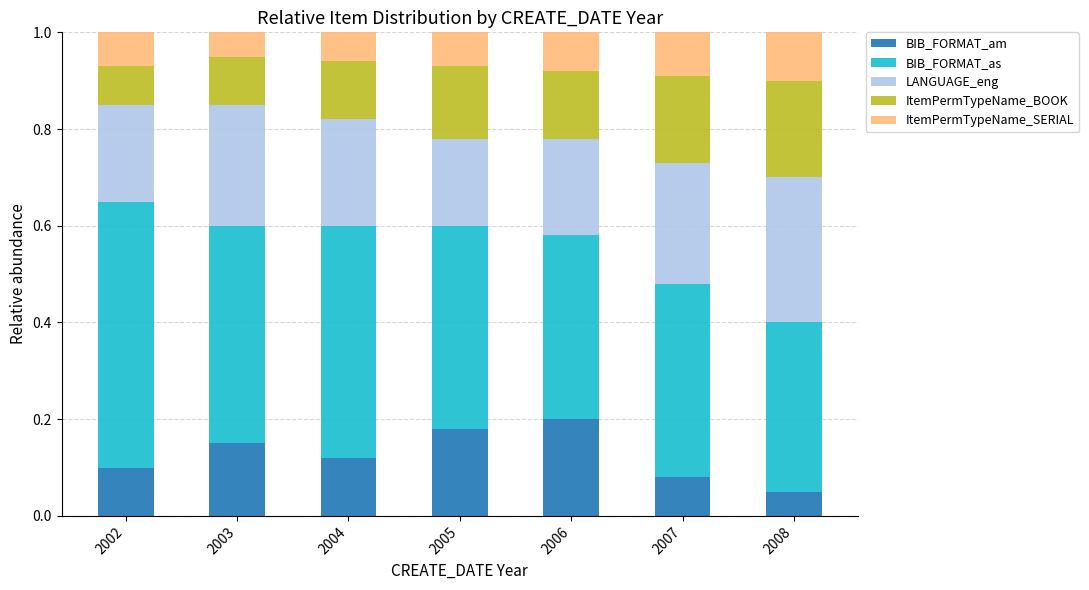

How many distinct data groups are displayed?

5